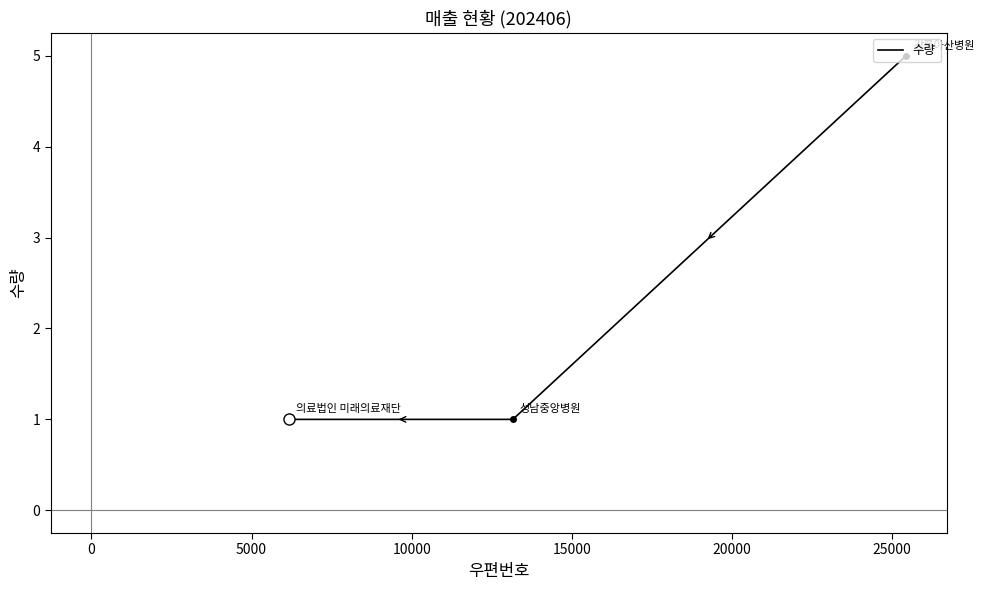

What is the approximate value at 0?

1